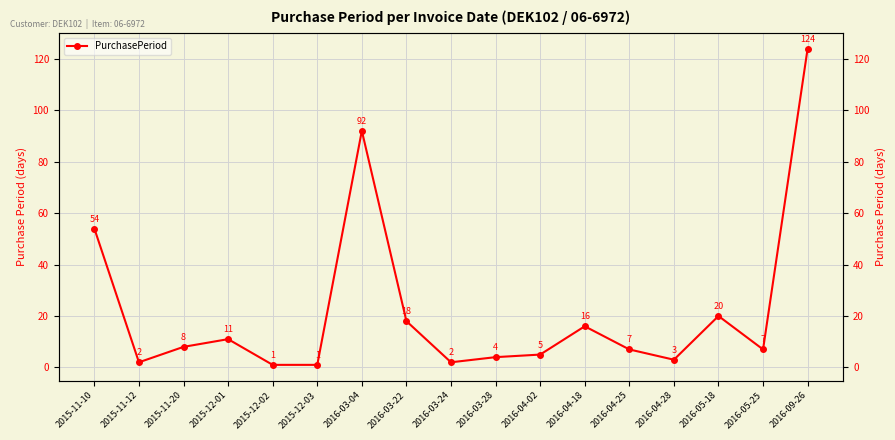

What is the average value?

22